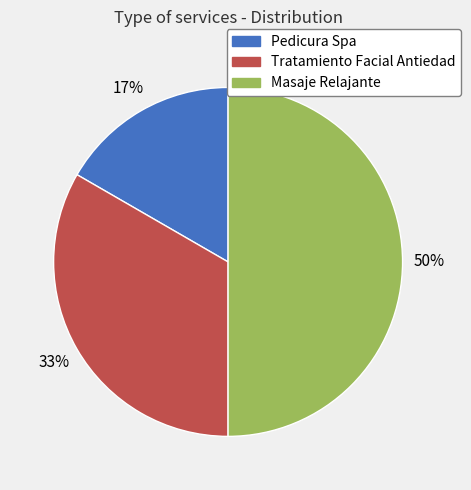

Count the number of slices in the pie.

3